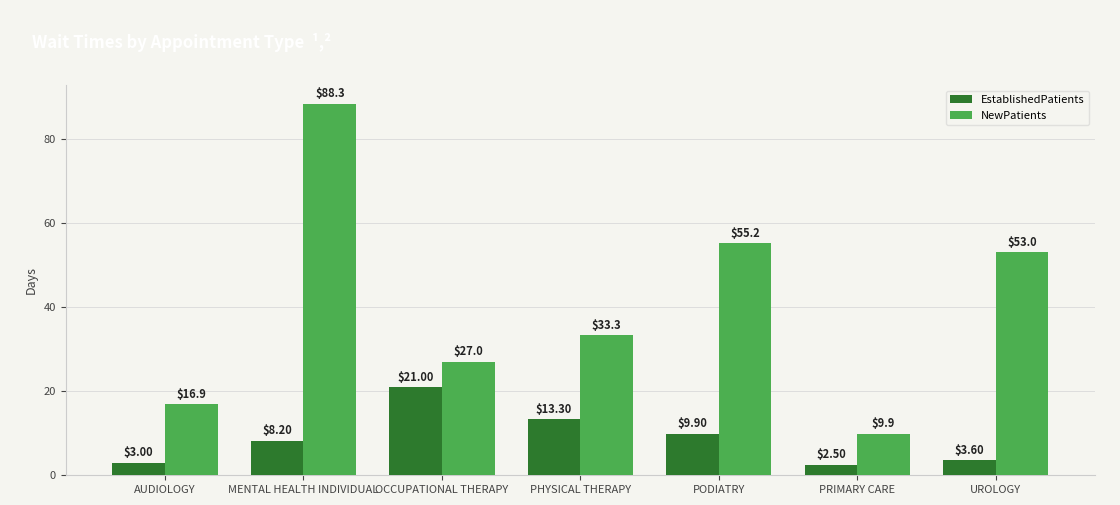

At which label is EstablishedPatients closest to 11?

PODIATRY